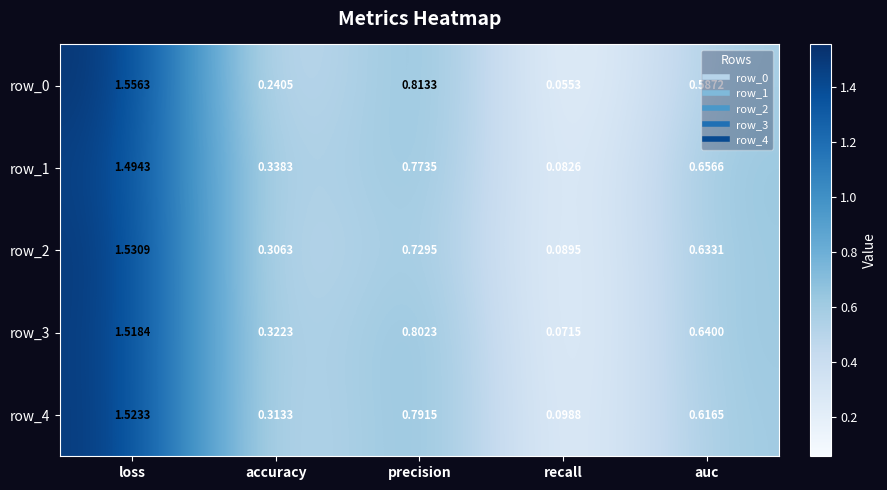

Where is row_4 nearest to the value 0?

recall